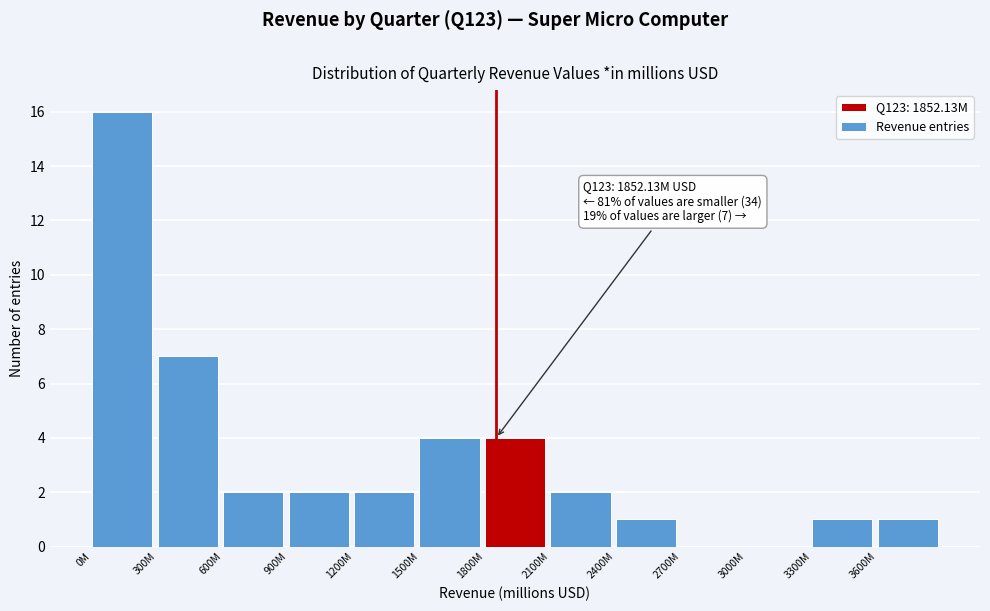

Reading left to right, list all the values displayed in this chart.

0M=16	300M=7	600M=2	900M=2	1200M=2	1500M=4	1800M=4	2100M=2	2400M=1	2700M=0	3000M=0	3300M=1	3600M=1